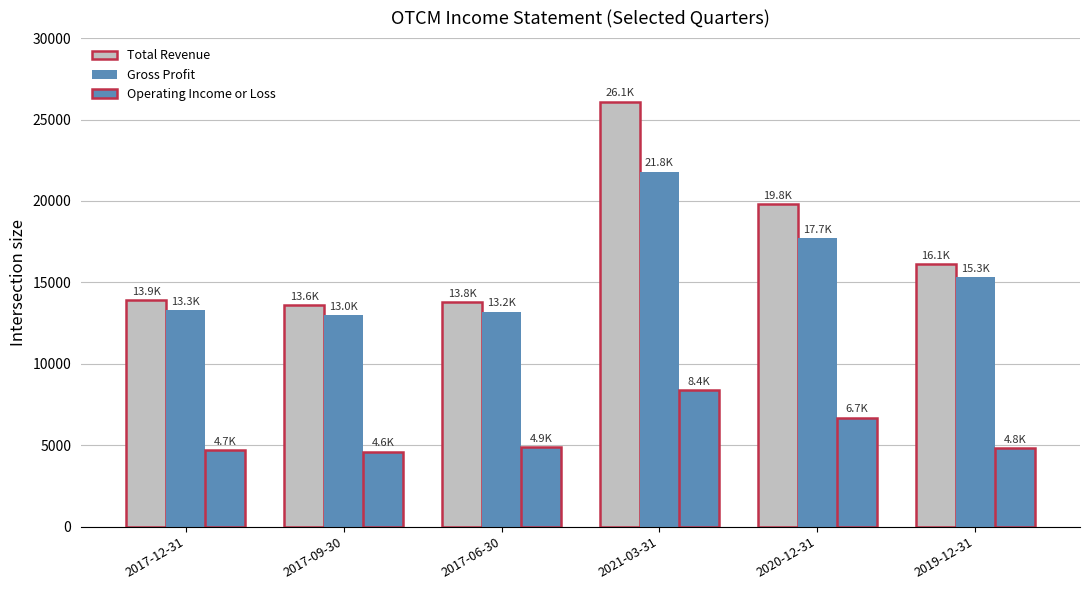

How many data points does each series have?

6